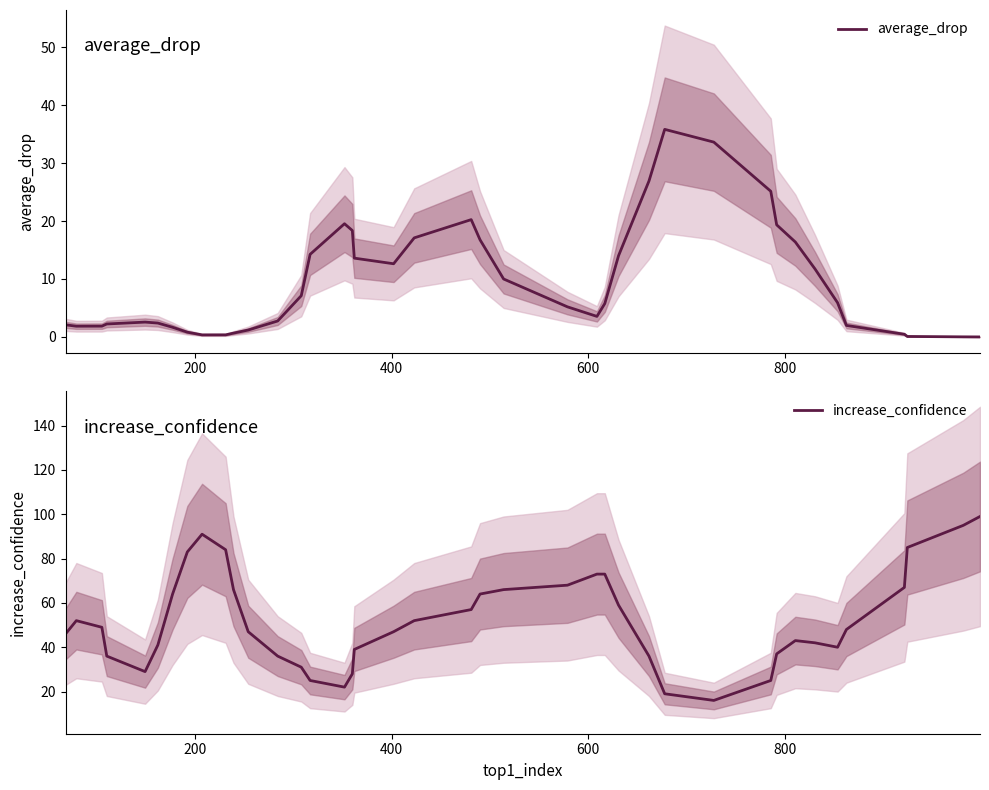

Rank the series by their maximum value, from highest to lowest.

increase_confidence, average_drop